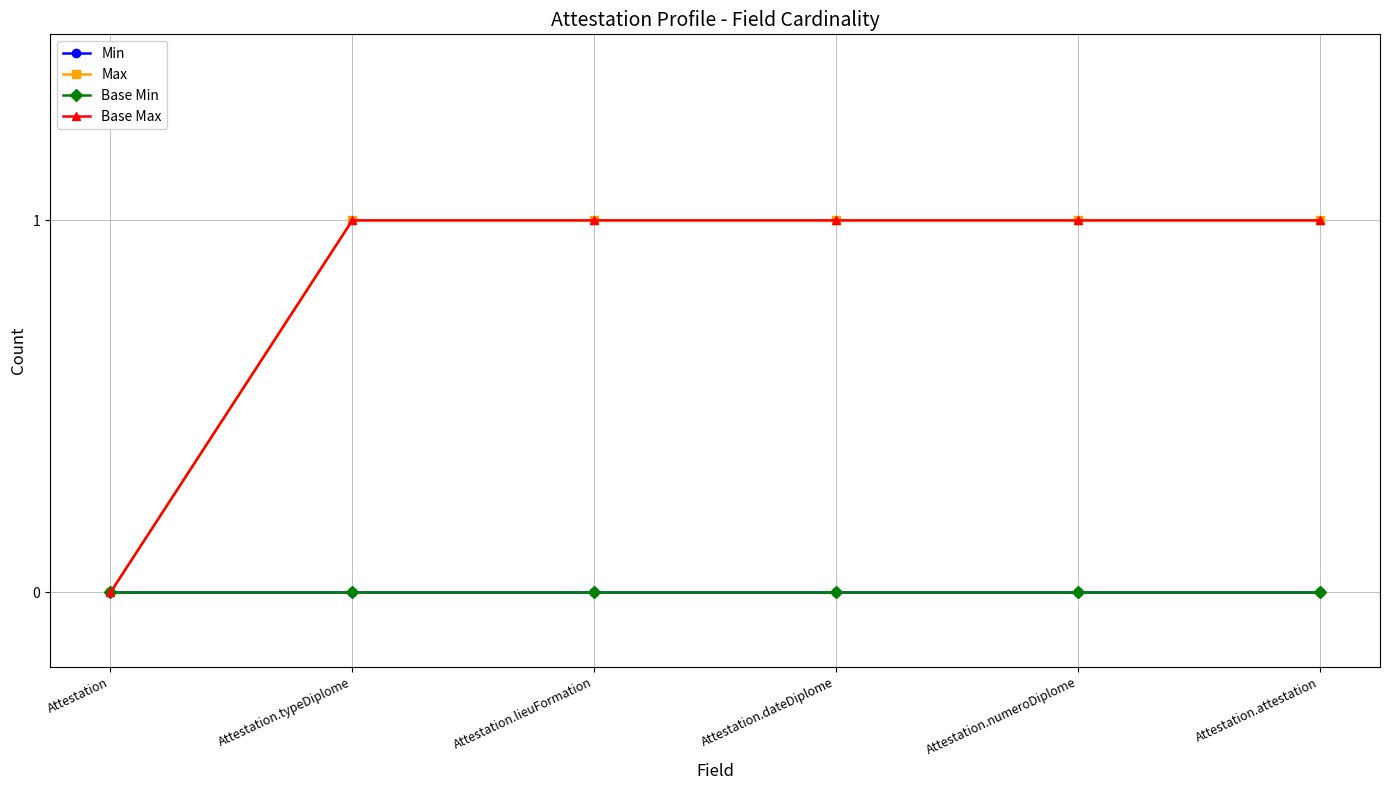

Which series changed the most between Attestation and Attestation.numeroDiplome?

Max